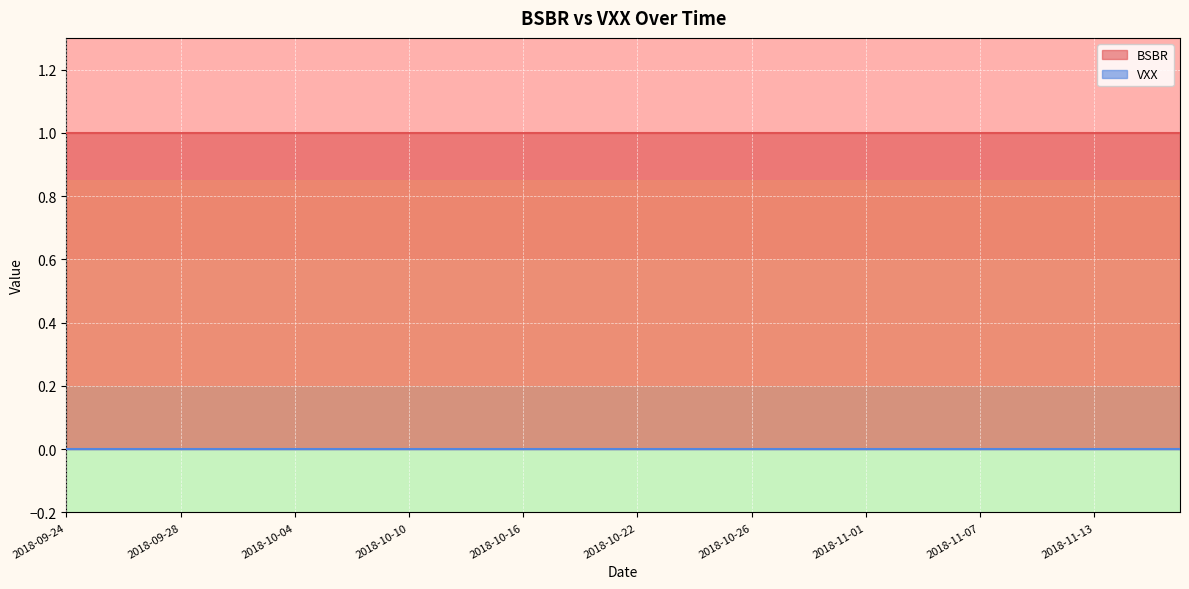

Between 2018-10-18 and 2018-10-24, which series saw the biggest shift?

BSBR